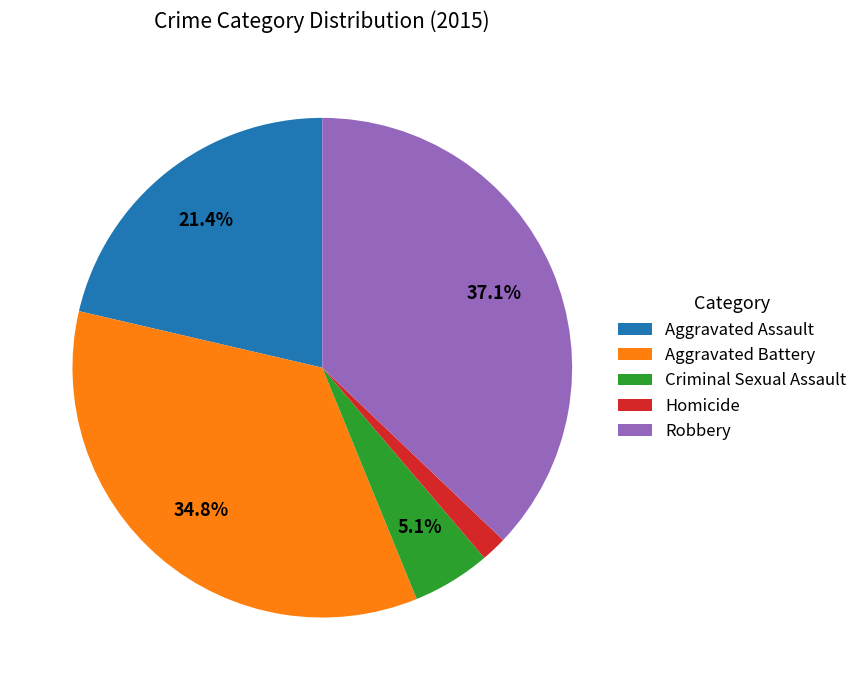

How many segments does this pie chart have?

5